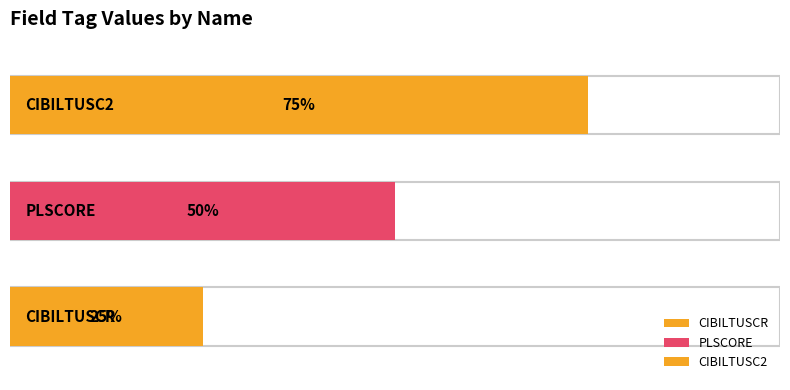

Rank the categories by value from lowest to highest.

CIBILTUSCR, PLSCORE, CIBILTUSC2